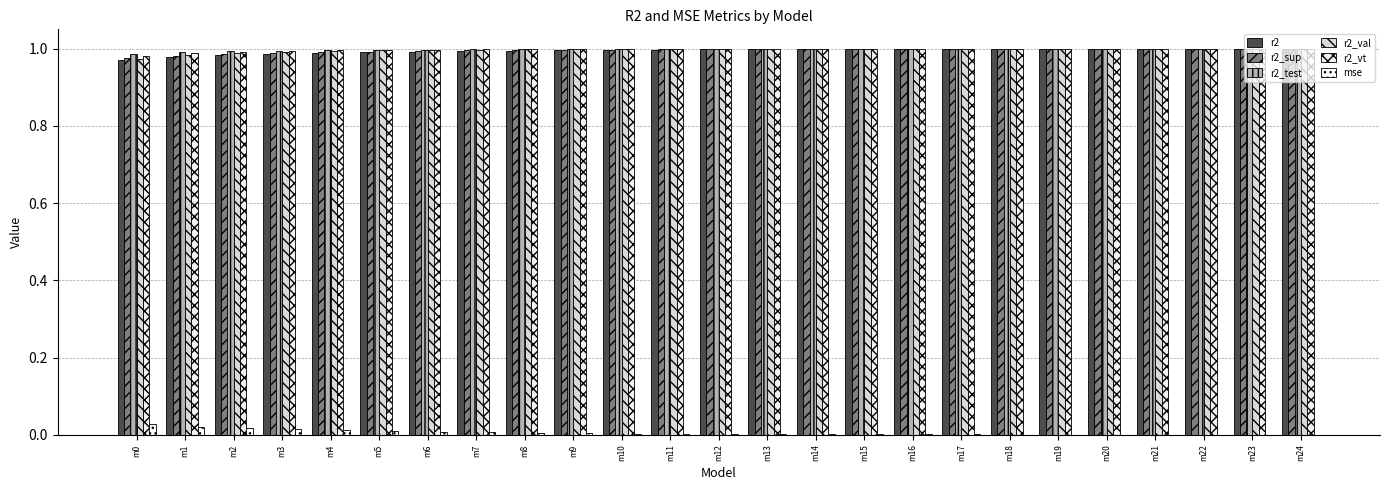

What is the spread (max minus min) of values at m3?

1.0